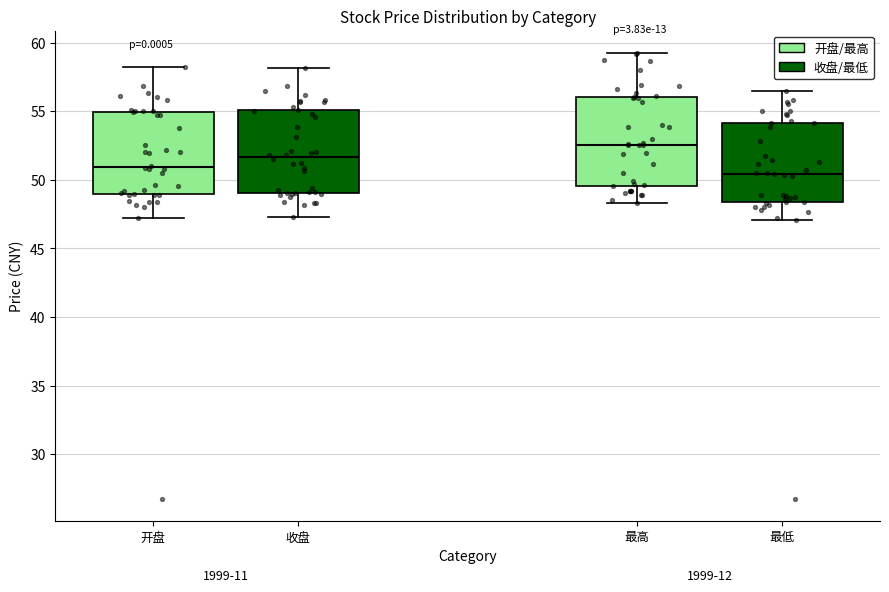

Reading left to right, transcribe this box plot: for each box, give where its median line is, the range the box spans, and where its two whiskers end, as read against the y-axis. The values are not printed on the chart, so give them approximately, as read against the axis.

开盘: median 51.0, box 49.0 to 55.0, whiskers 47.0 to 58.0
收盘: median 51.5, box 49.0 to 55.0, whiskers 47.5 to 58.0
最高: median 52.5, box 49.5 to 56.0, whiskers 48.5 to 59.5
最低: median 50.5, box 48.5 to 54.0, whiskers 47.0 to 56.5